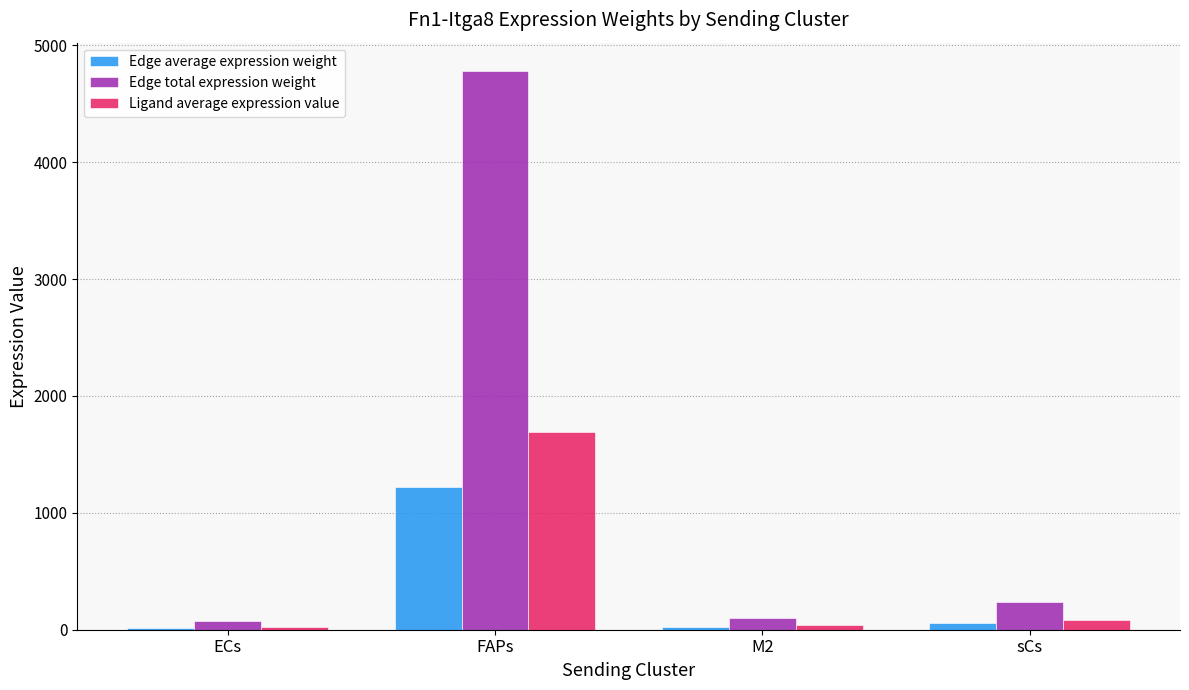

What is the highest value of the Edge total expression weight series?

4783.1